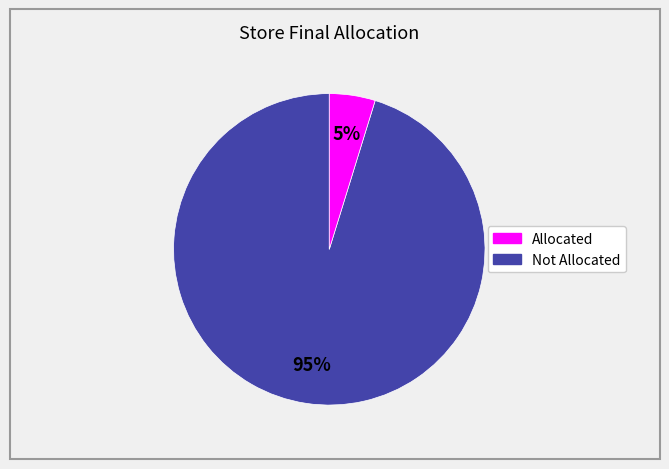

To the nearest percent, what is the difference between the largest and smallest slice percentages?

90%